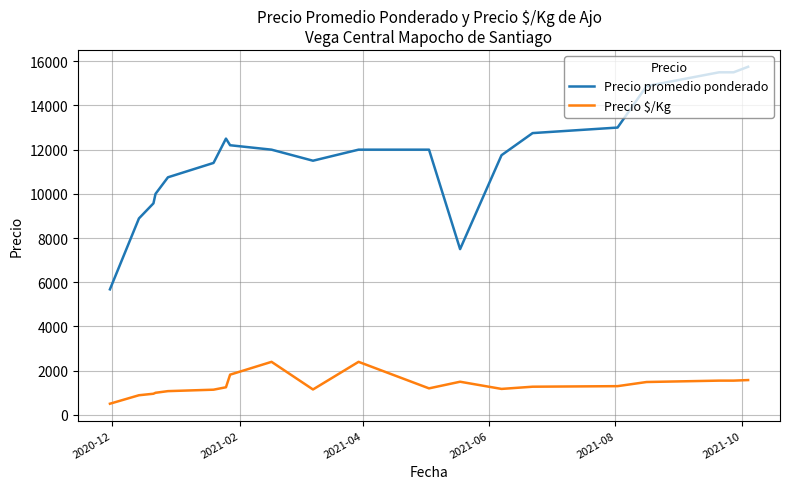

Rank the series by their maximum value, from highest to lowest.

Precio promedio ponderado, Precio $/Kg